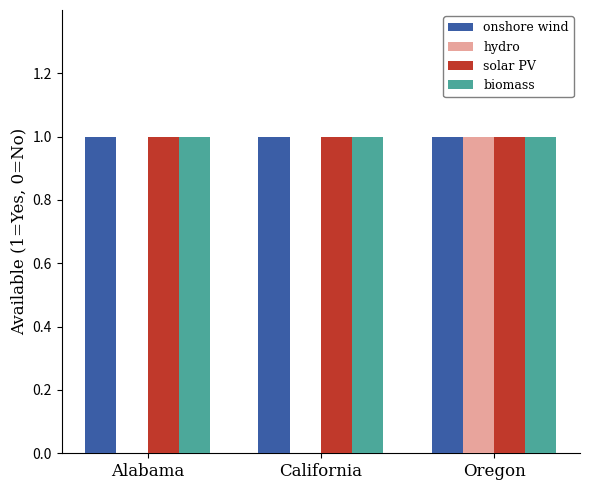

At which category is the sum across all series the highest?

Oregon